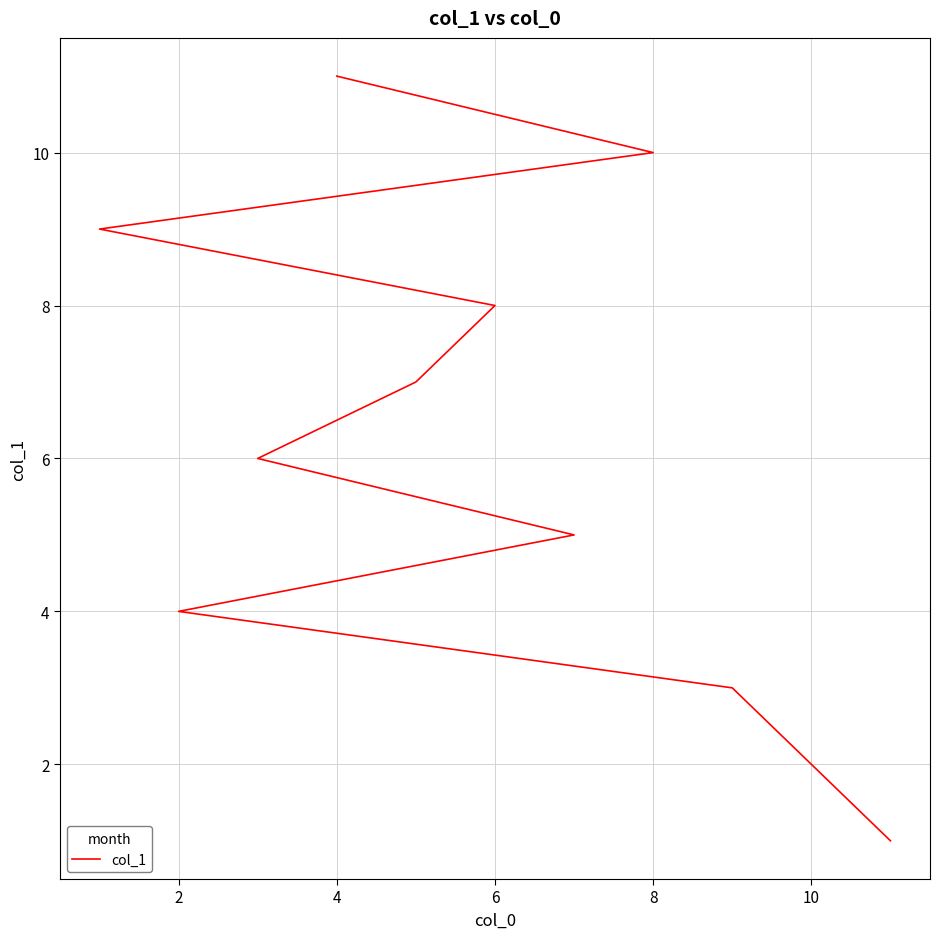

Is this an area chart (filled region under the line)?

No